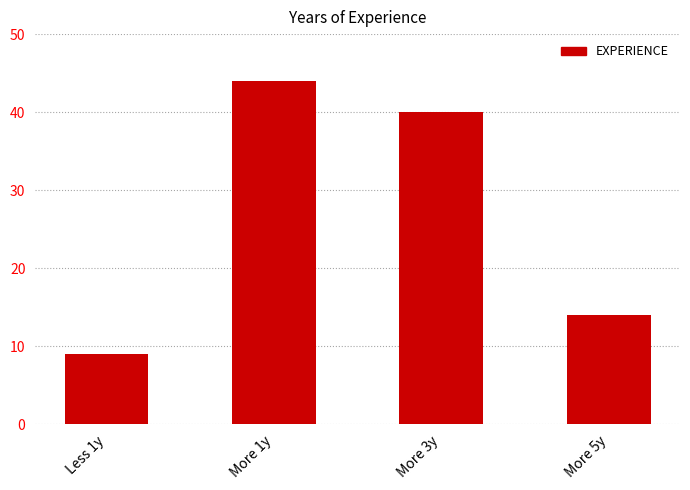

What is the value of the 2nd bar from the left?

44